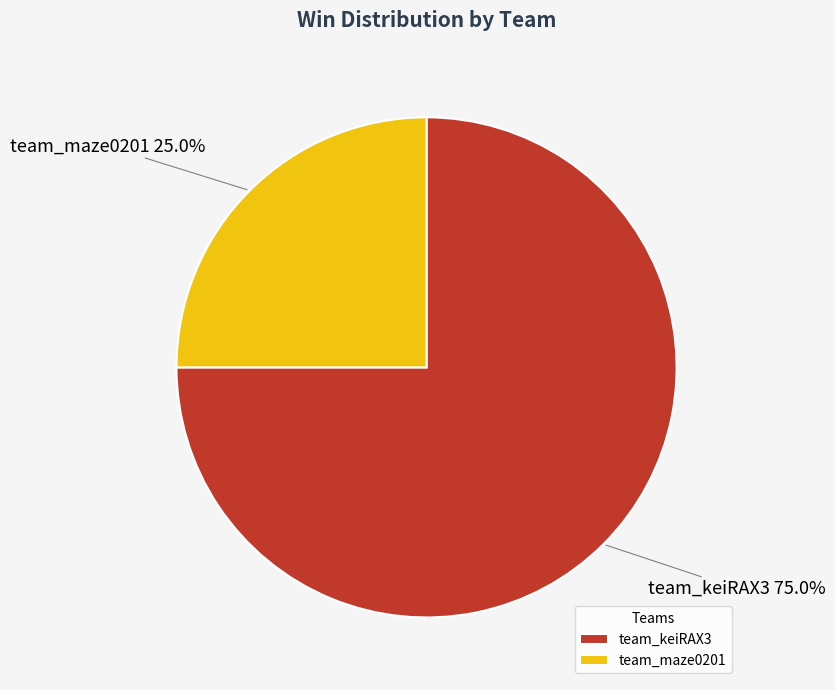

Which slice is the smallest?

team_maze0201